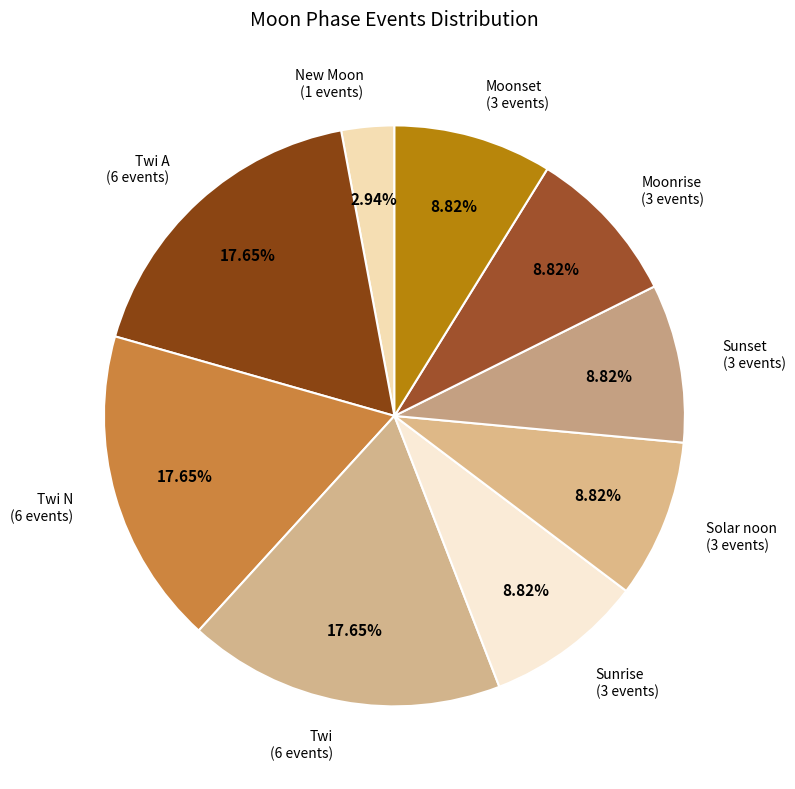

Rank the categories by value from lowest to highest.

New Moon, Sunrise, Solar noon, Sunset, Moonrise, Moonset, Twi A, Twi N, Twi